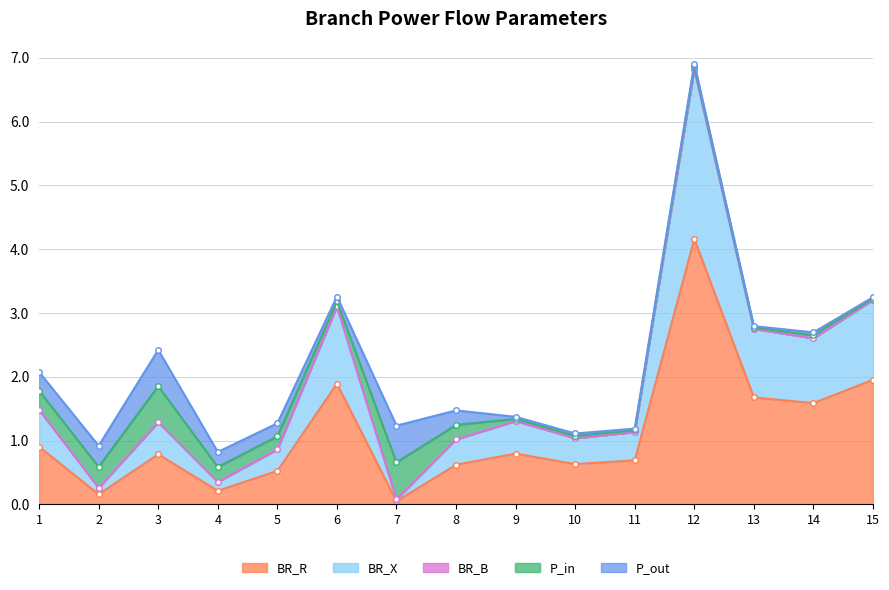

Is it true that BR_R equals 4.2 at 12?

True